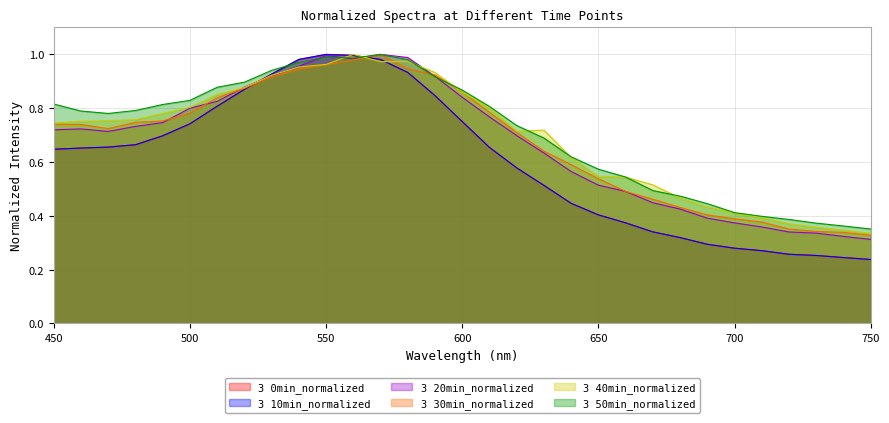

Is it true that 3 10min_normalized equals 0.5 at 550?

False